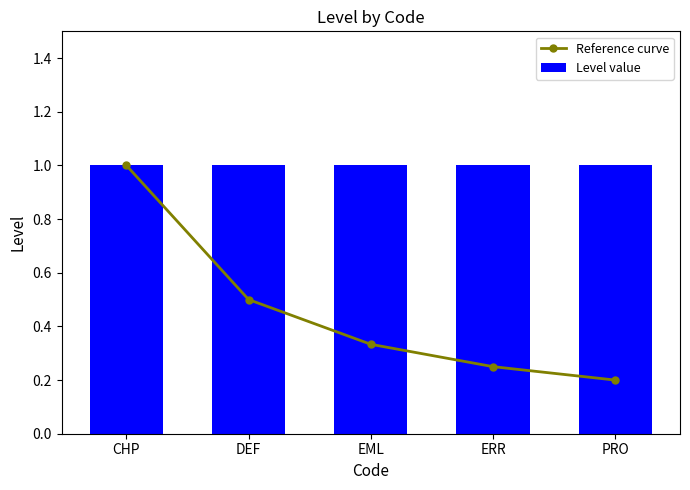

Are the bars grouped side by side (vs. stacked)?

Yes